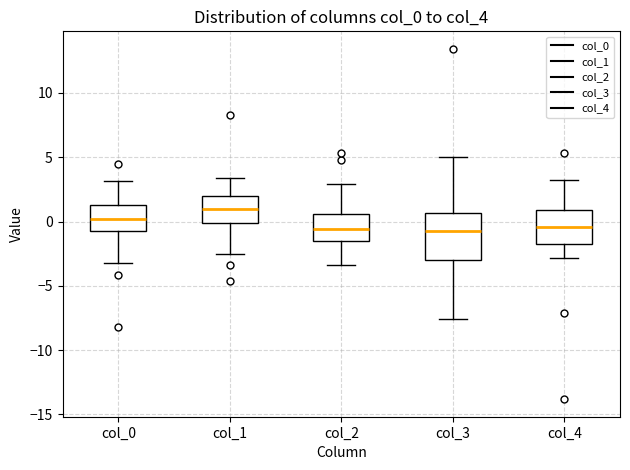

Reading left to right, read every box against the y-axis: the position of its median line, the range the box covers, and the ends of its whiskers. The values are not printed on the chart, so give them approximately, as read against the axis.

col_0: median 0.0, box -0.5 to 1.5, whiskers -3.0 to 3.0
col_1: median 1.0, box 0.0 to 2.0, whiskers -2.5 to 3.5
col_2: median -0.5, box -1.5 to 0.5, whiskers -3.5 to 3.0
col_3: median -0.5, box -3.0 to 0.5, whiskers -7.5 to 5.0
col_4: median -0.5, box -1.5 to 1.0, whiskers -3.0 to 3.0